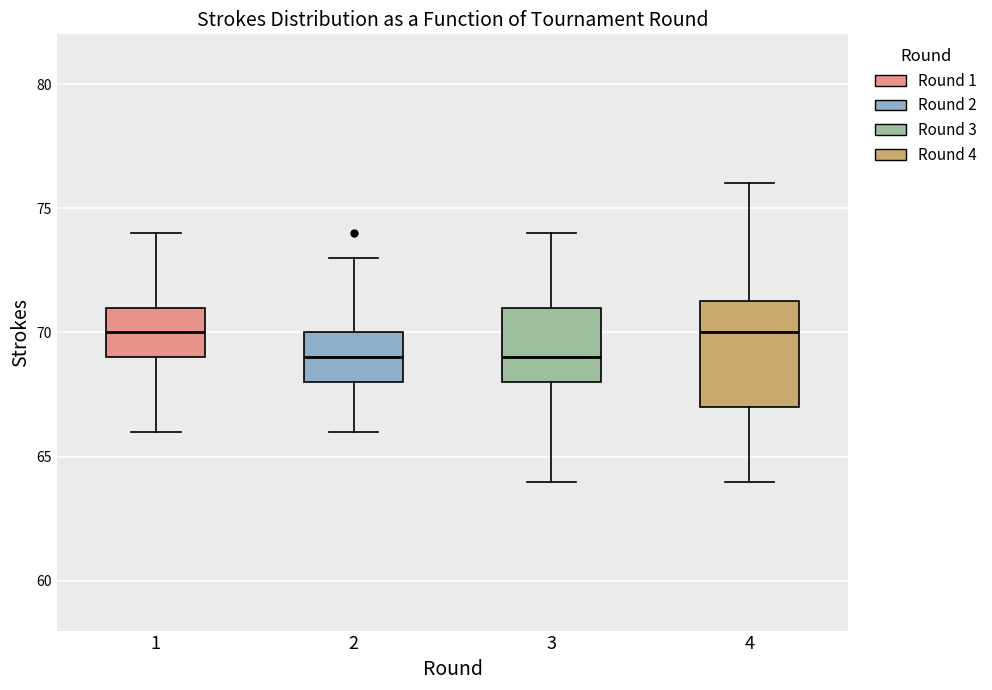

Reading left to right, read every box against the y-axis: the position of its median line, the range the box covers, and the ends of its whiskers. The values are not printed on the chart, so give them approximately, as read against the axis.

1: median 70.0, box 69.0 to 71.0, whiskers 66.0 to 74.0
2: median 69.0, box 68.0 to 70.0, whiskers 66.0 to 73.0
3: median 69.0, box 68.0 to 71.0, whiskers 64.0 to 74.0
4: median 70.0, box 67.0 to 71.5, whiskers 64.0 to 76.0